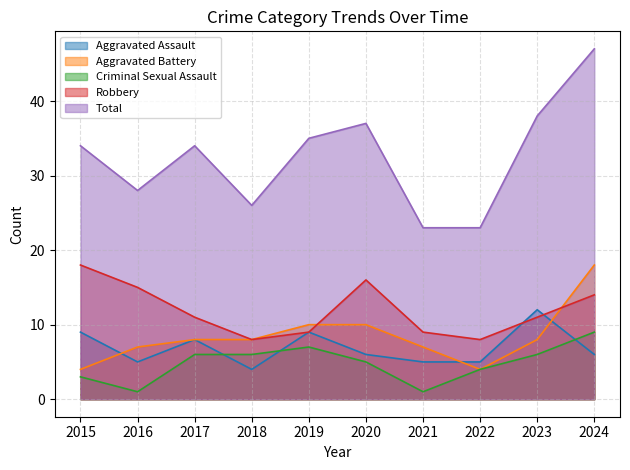

What is the sum of the Total values at 2016 and 2021?

51